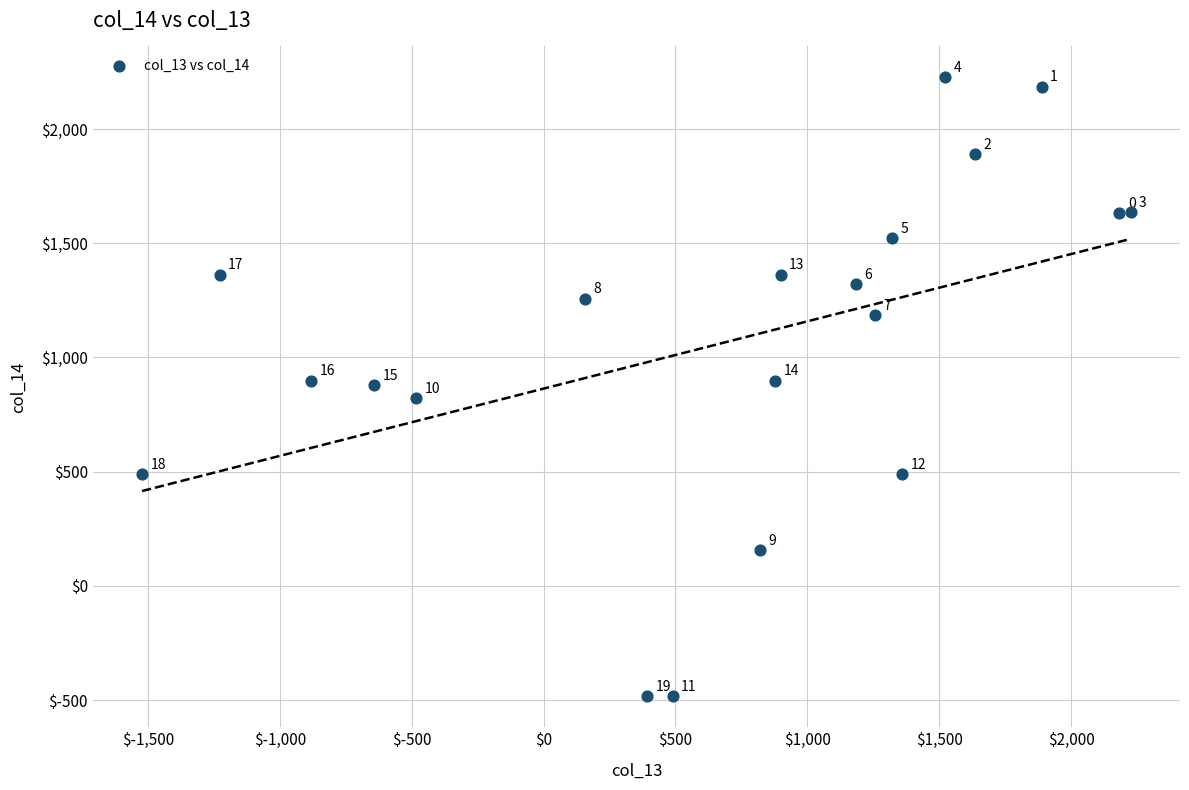

What Y value in the scatter plot is closest to 871?

879